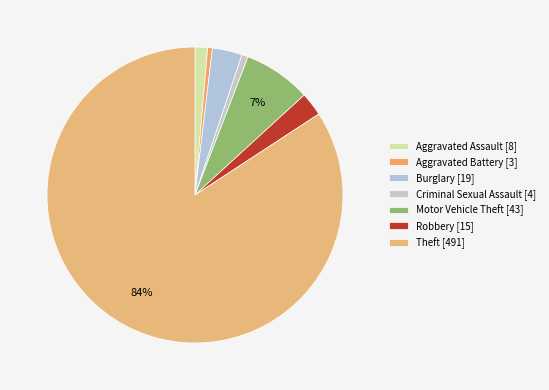

What is the change in value from Aggravated Battery to Robbery?

+12